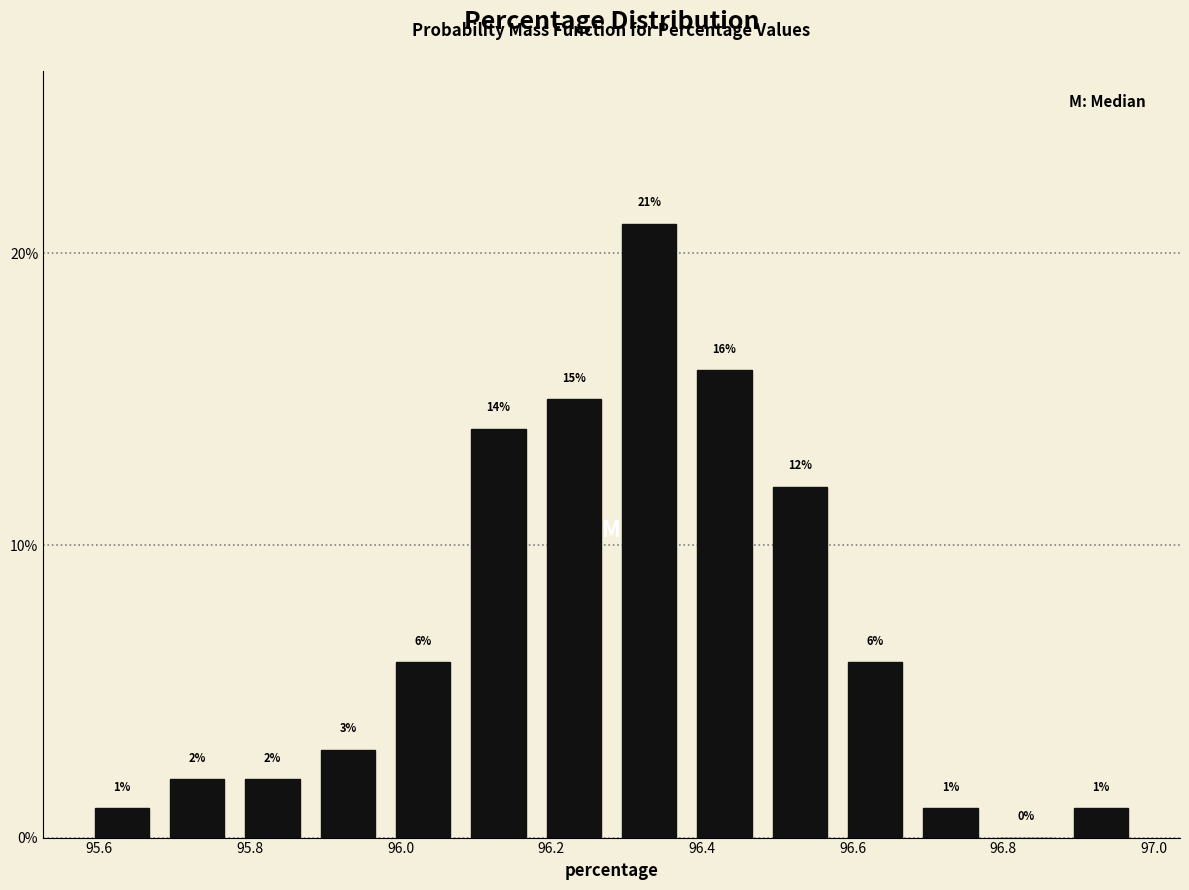

How tall is the bar that spans 95.88 to 95.98 on the x-axis?

3